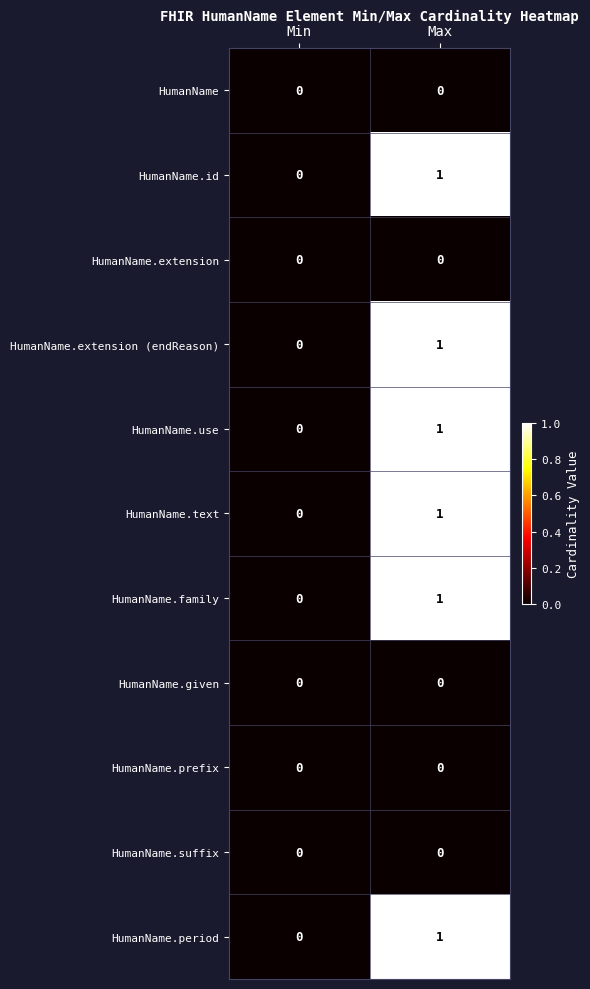

Reading left to right, extract all data points from this chart.

HumanName: Min=0	Max=0
HumanName.id: Min=0	Max=1
HumanName.extension: Min=0	Max=0
HumanName.extension (endReason): Min=0	Max=1
HumanName.use: Min=0	Max=1
HumanName.text: Min=0	Max=1
HumanName.family: Min=0	Max=1
HumanName.given: Min=0	Max=0
HumanName.prefix: Min=0	Max=0
HumanName.suffix: Min=0	Max=0
HumanName.period: Min=0	Max=1